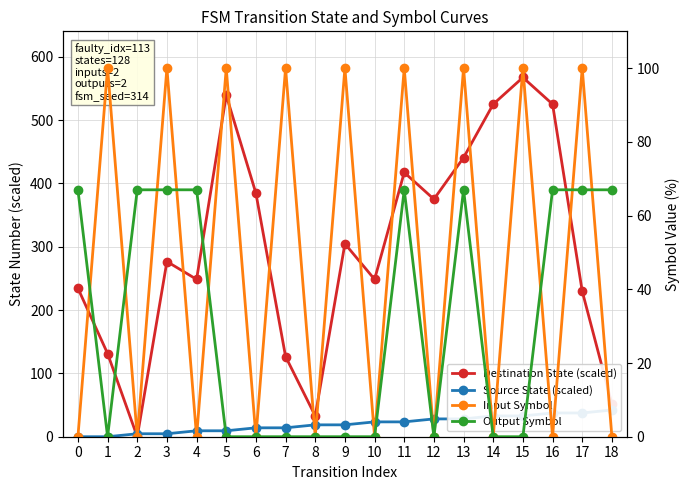

At which label does Input Symbol reach its peak?

1